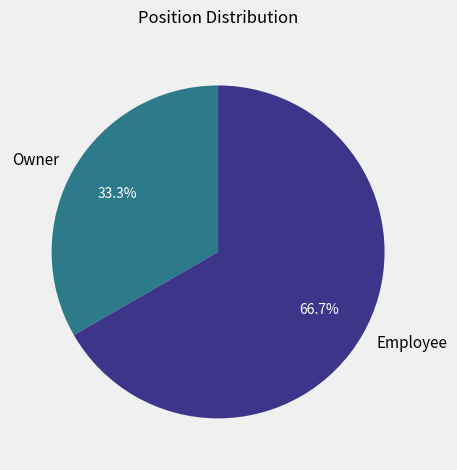

How many slices are in this pie chart?

2